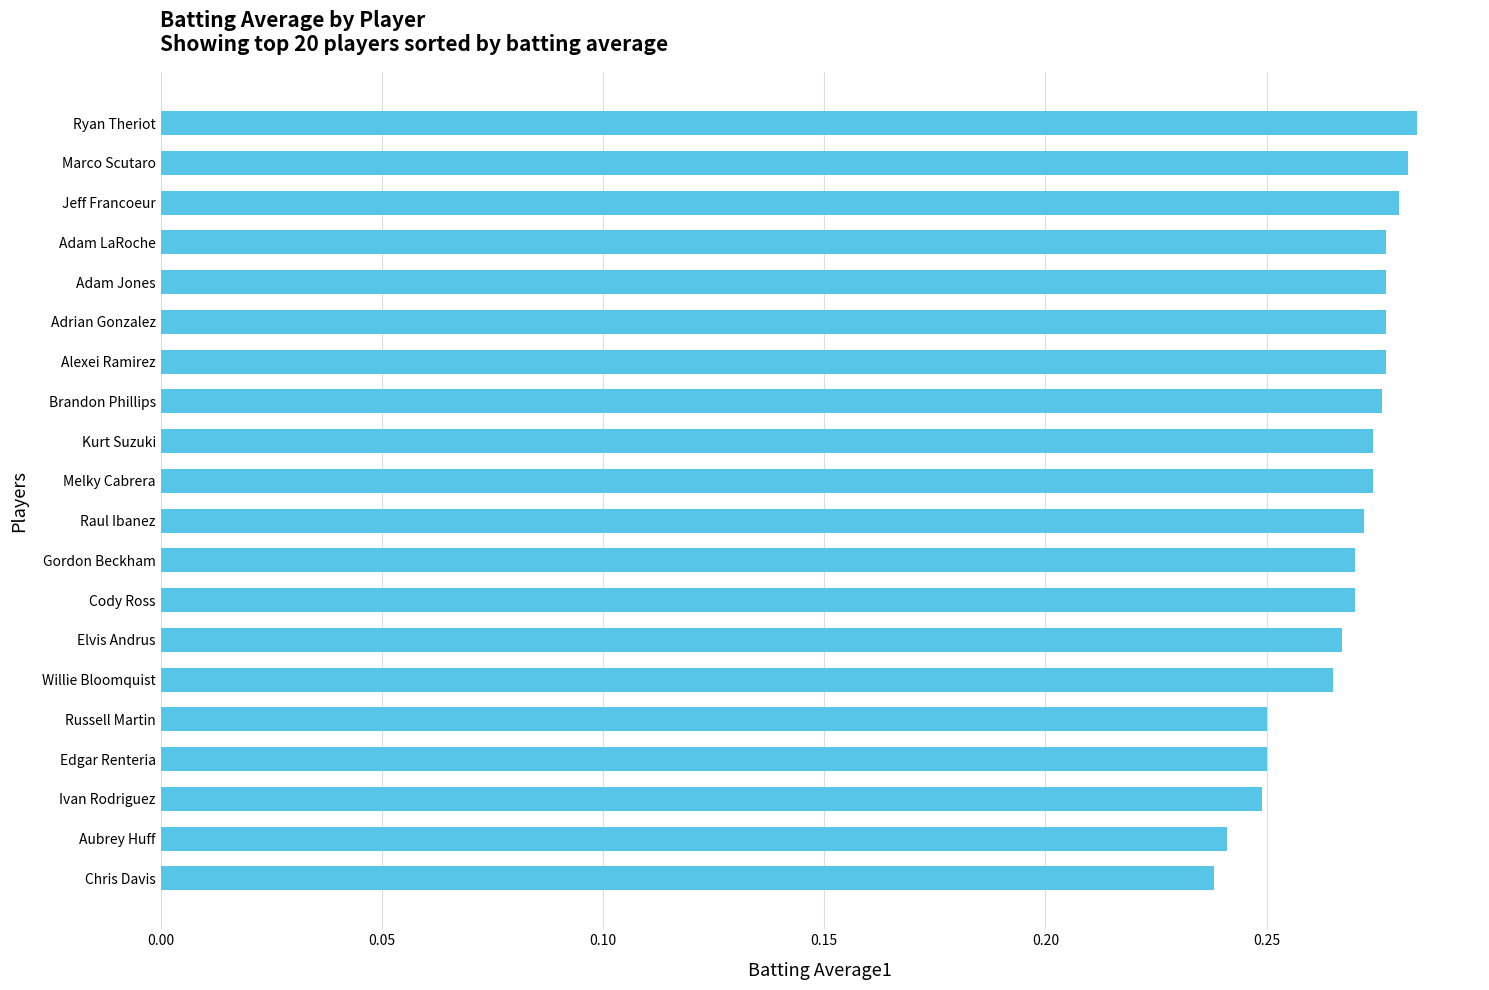

Count the values in the range 0 to 1.

20